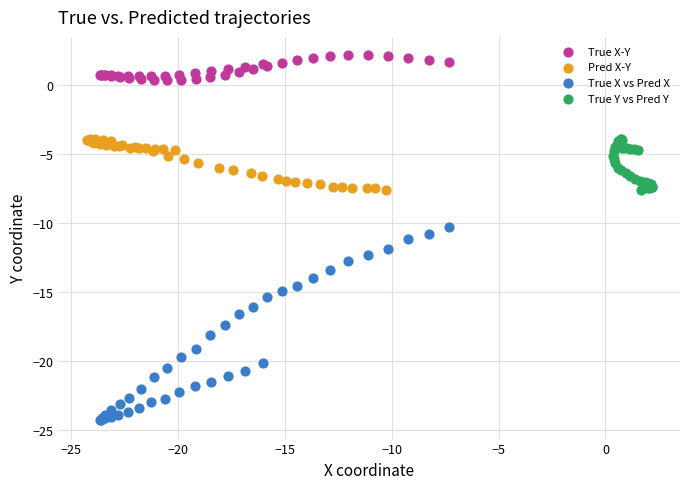

Which series contains the lowest Y value?

True X vs Pred X